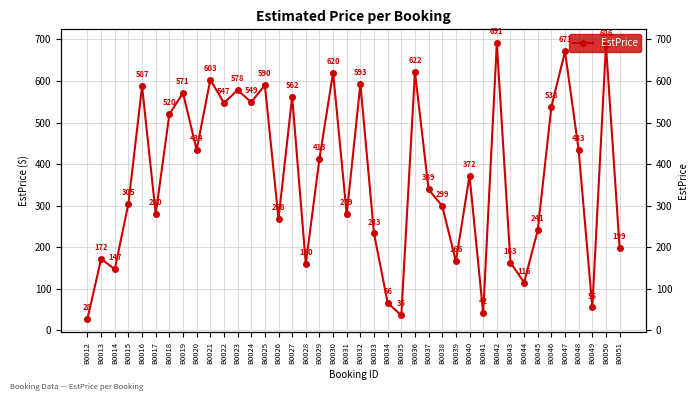

Rank the categories by value from lowest to highest.

B0012, B0035, B0041, B0049, B0034, B0044, B0014, B0028, B0043, B0039, B0013, B0051, B0033, B0045, B0026, B0031, B0017, B0038, B0015, B0037, B0040, B0029, B0048, B0020, B0018, B0046, B0022, B0024, B0027, B0019, B0023, B0016, B0025, B0032, B0021, B0030, B0036, B0047, B0050, B0042